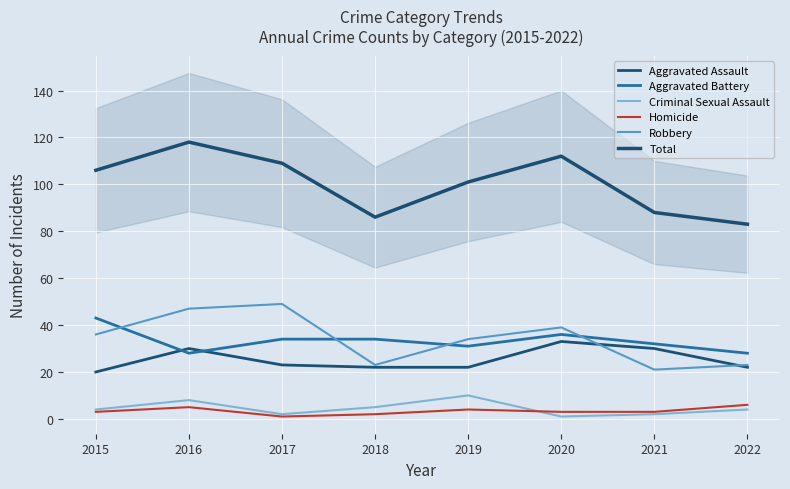

At which label does Criminal Sexual Assault reach its peak?

2019